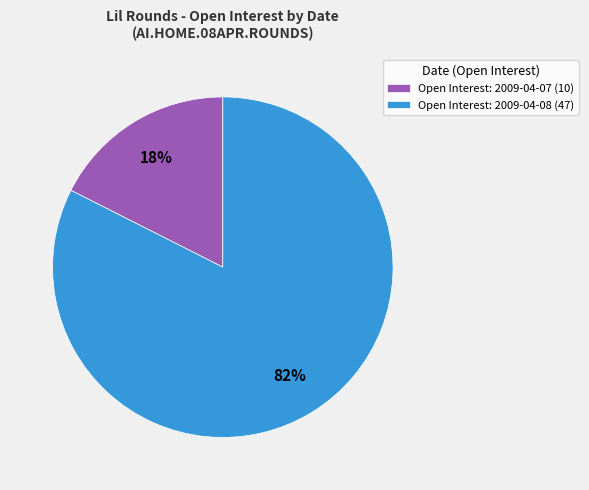

Which category accounts for the majority?

Open Interest: 2009-04-08 (47)